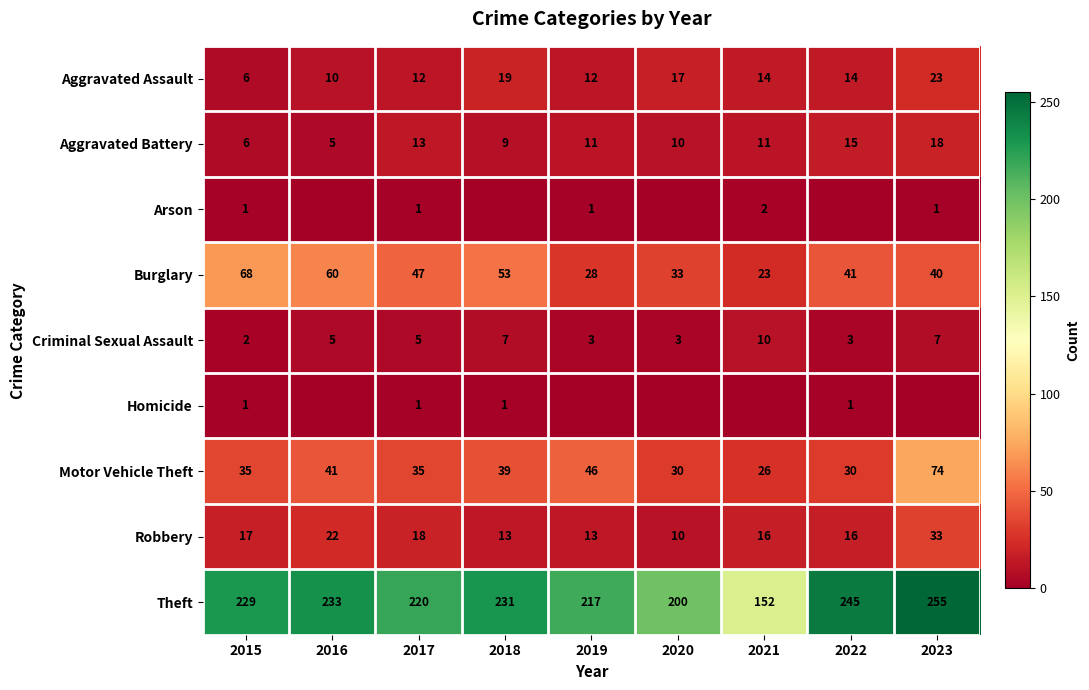

What is the difference between the highest and lowest values at 2015?

228